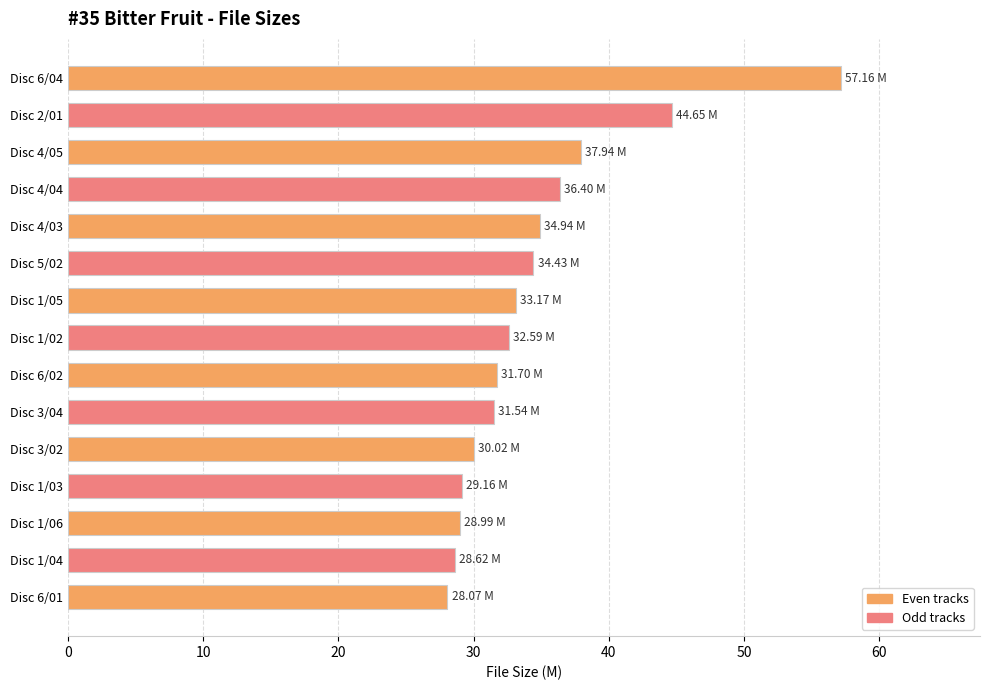

What is the change in value from Disc 4/04 to Disc 5/02?

-2.0